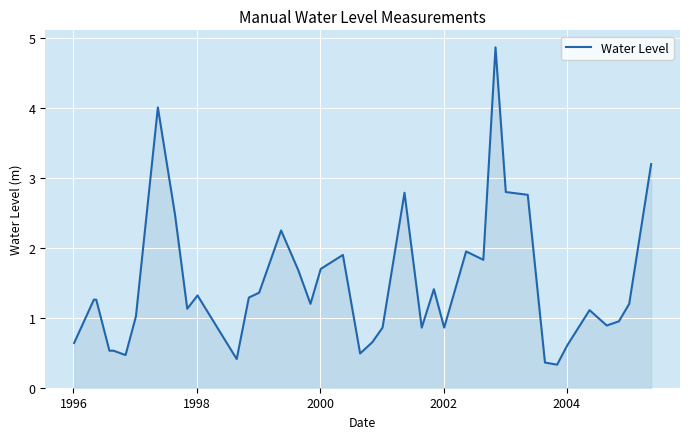

What is the maximum value shown in the chart?

4.9